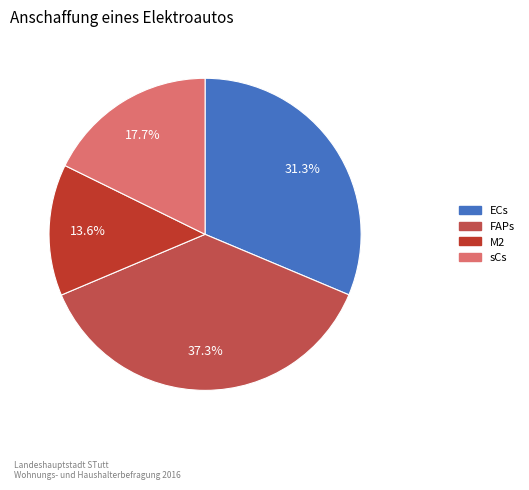

What percentage is the M2 slice, to the nearest percent?

14%